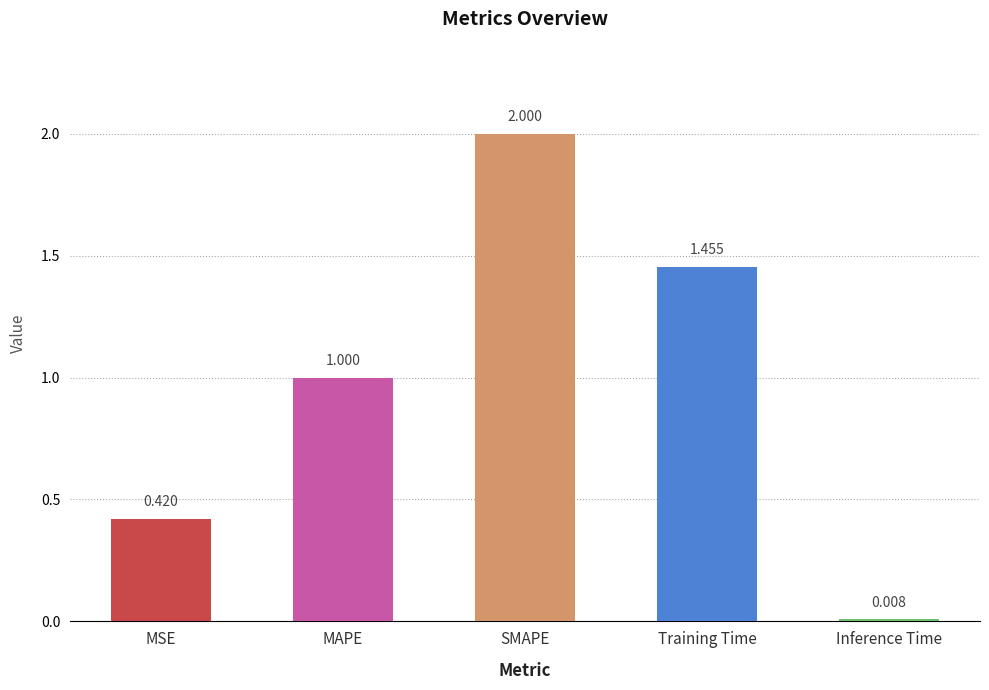

What position from the right is Training Time?

2